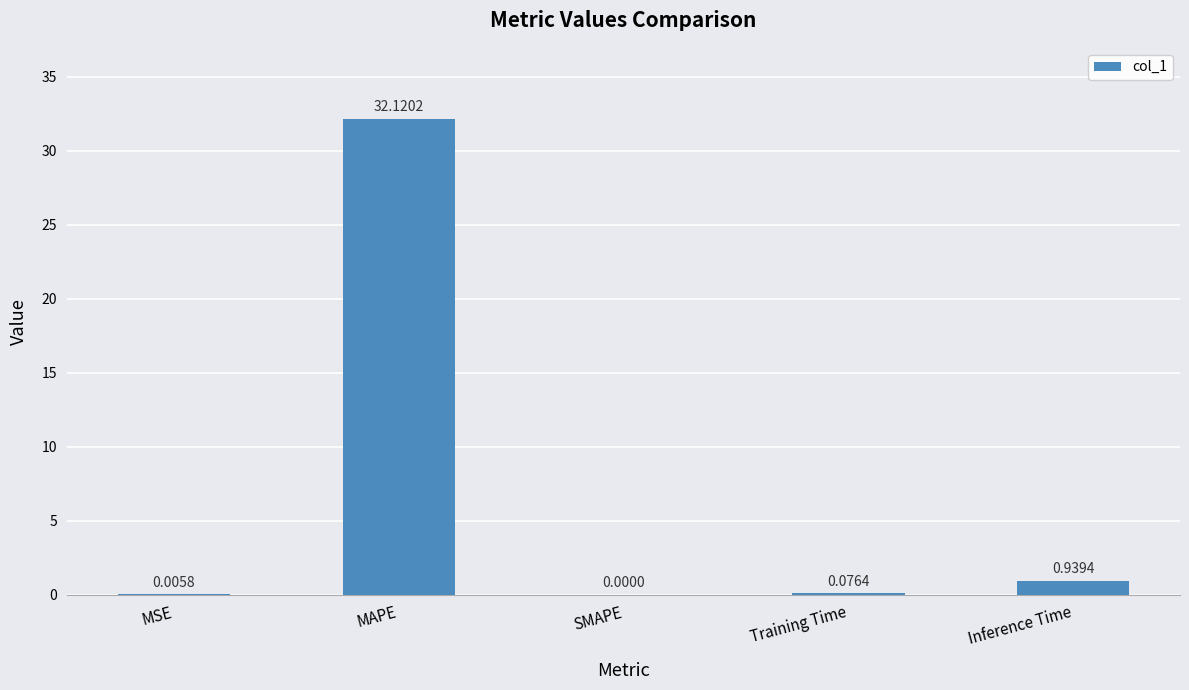

Where is the data nearest to the value 16?

Inference Time